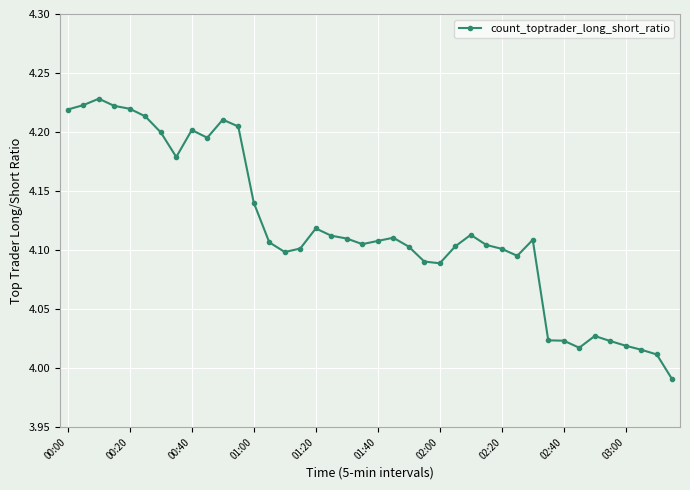

True or false: there are more than 1 points higher than both neighbors.

True